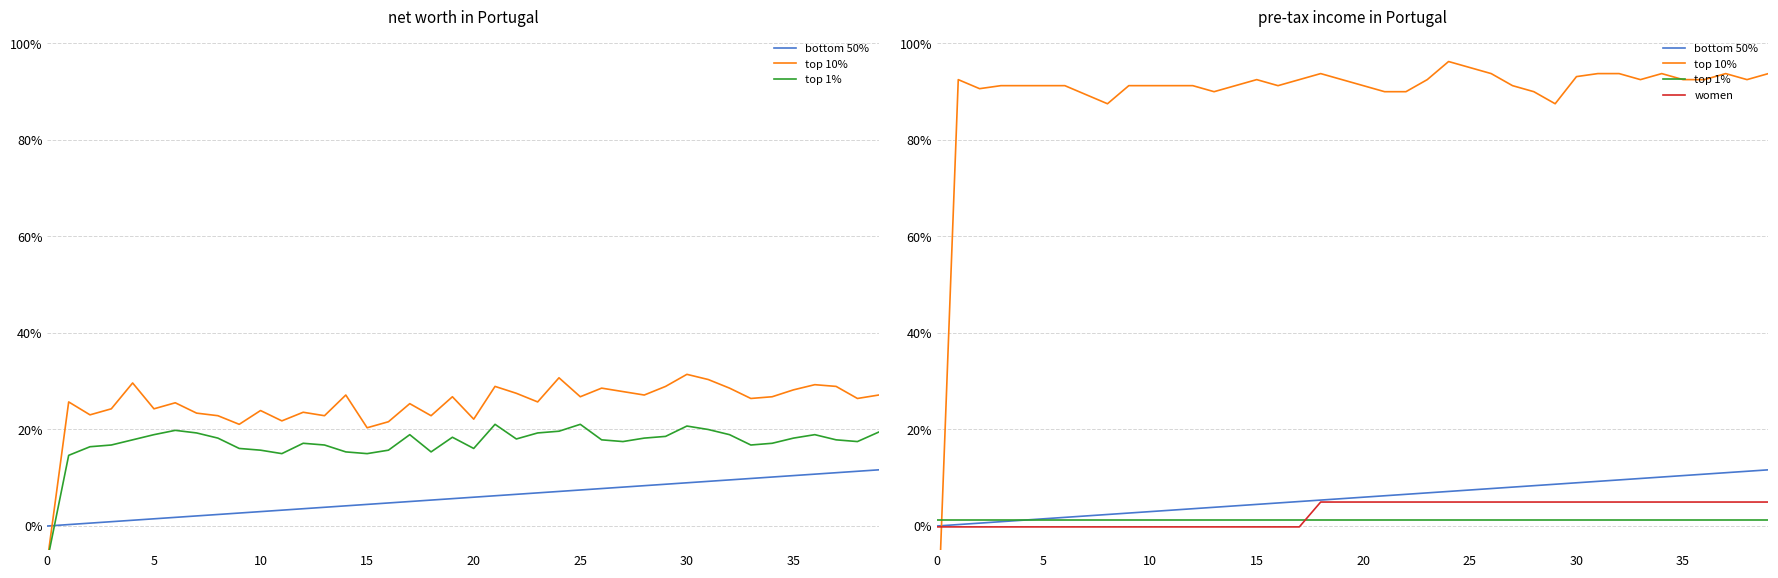

At 27, list the series in order from largest to smallest.

top 10%, bottom 50%, women, top 1%